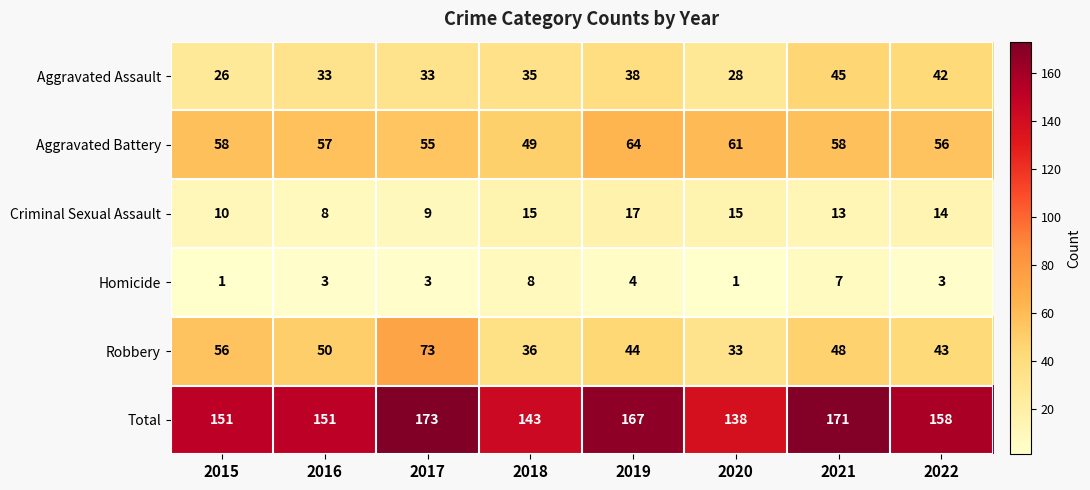

What is the maximum value for Homicide?

8